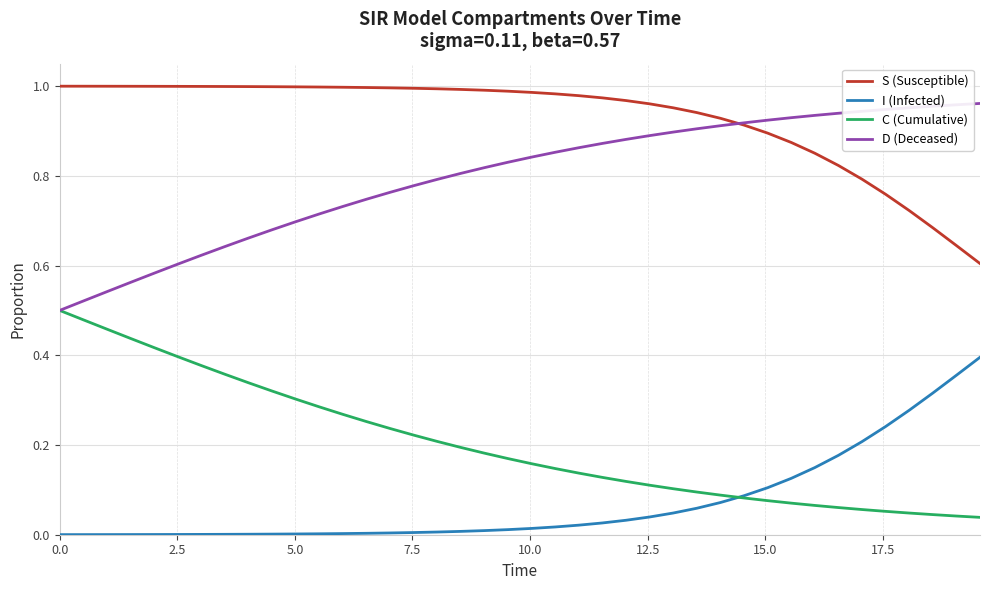

What are all the series names shown in the legend?

S (Susceptible), I (Infected), C (Cumulative), D (Deceased)